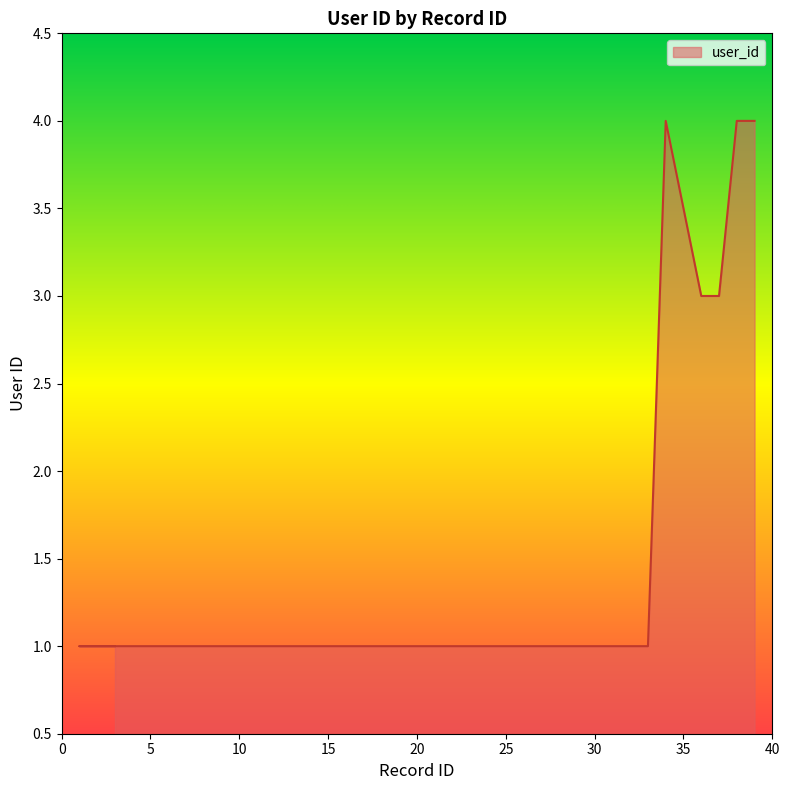

Rank the categories by value from lowest to highest.

3, 1, 2, 4, 5, 6, 7, 8, 9, 10, 11, 12, 13, 14, 15, 16, 17, 18, 19, 20, 21, 22, 23, 25, 26, 27, 28, 29, 30, 31, 32, 33, 36, 37, 34, 38, 39